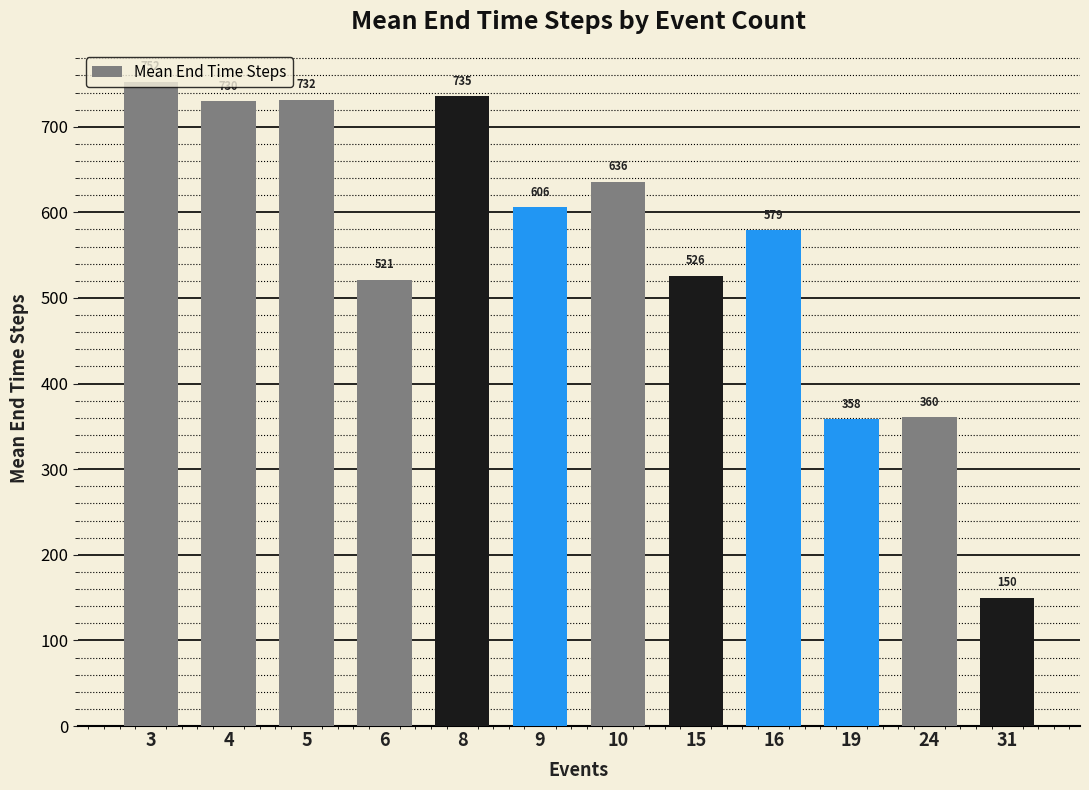

Which category has the highest value across all series?

3